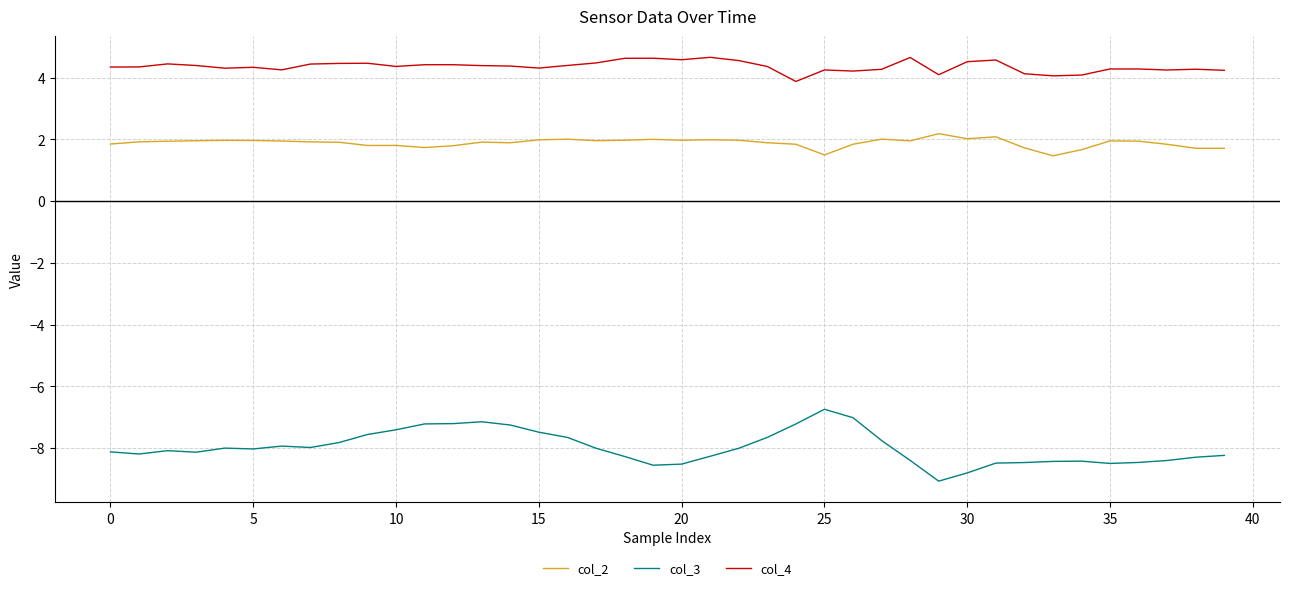

True or false: col_3 and col_2 intersect in this chart.

False